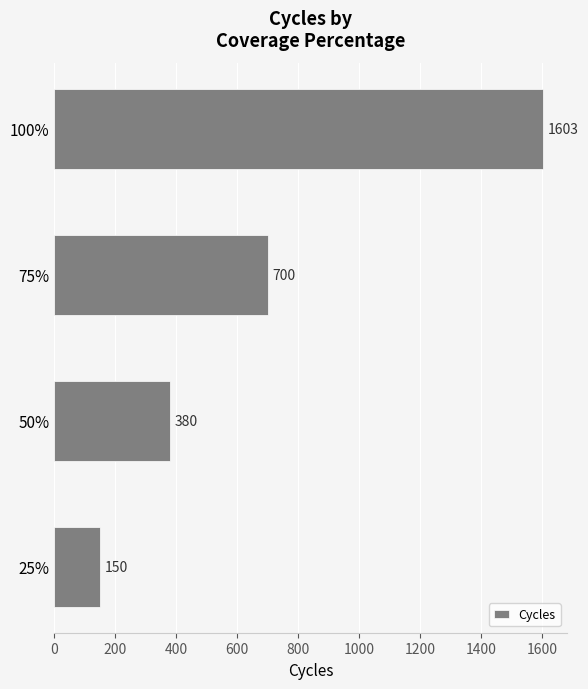

Reading bottom to top, transcribe all the data shown in this chart.

150	380	700	1603